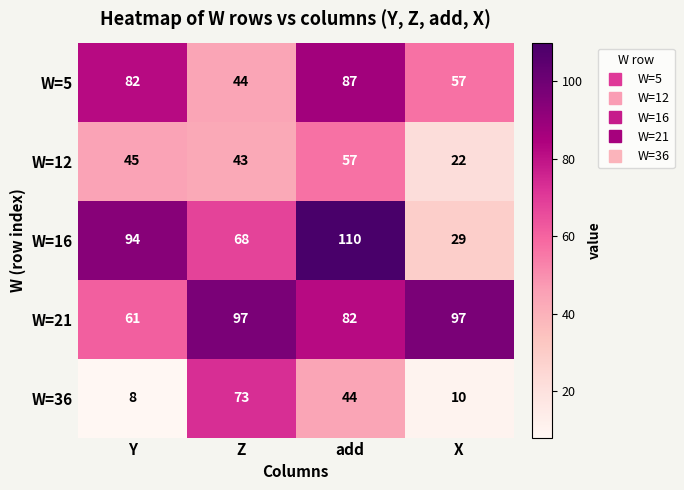

What is the total value across all series at X?

215